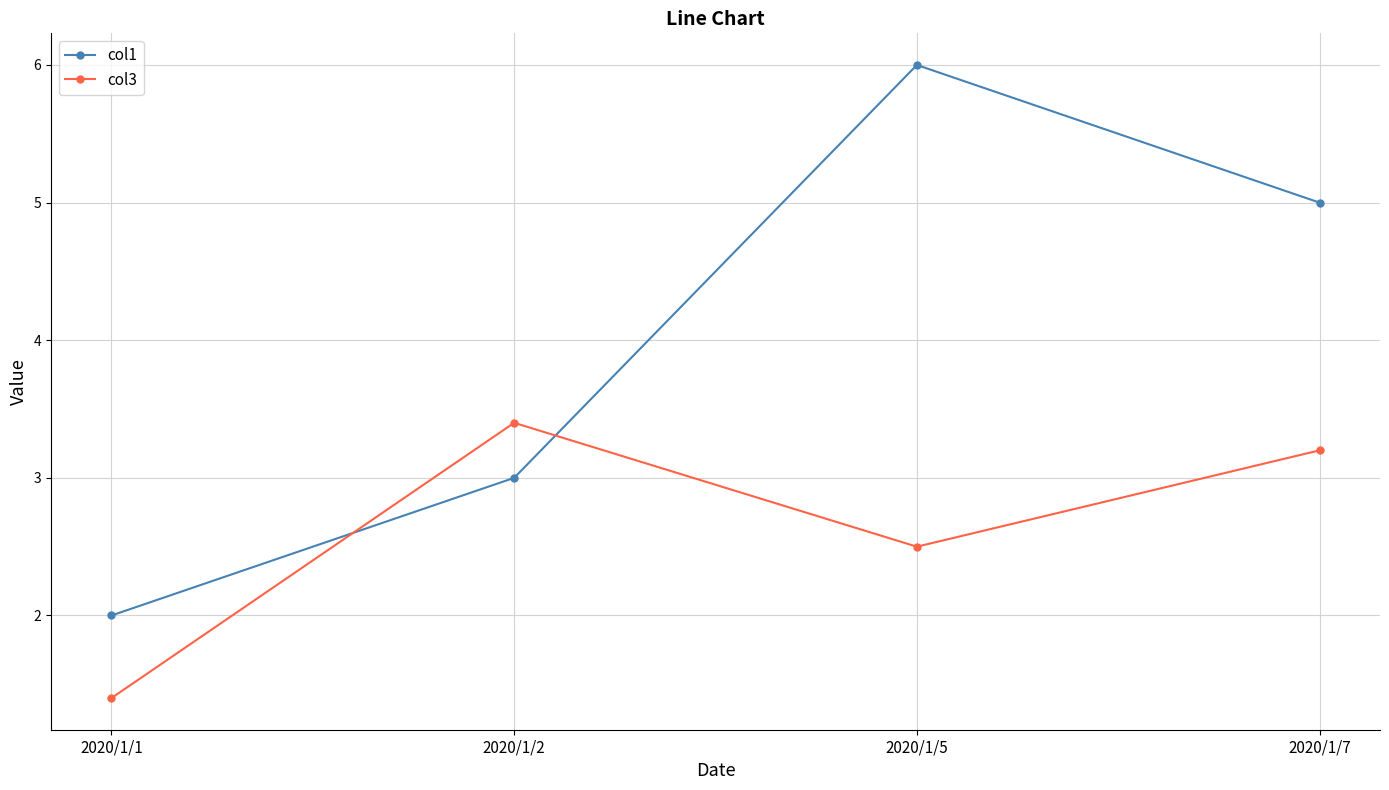

Count the col1 values in the range 3 to 6.

3